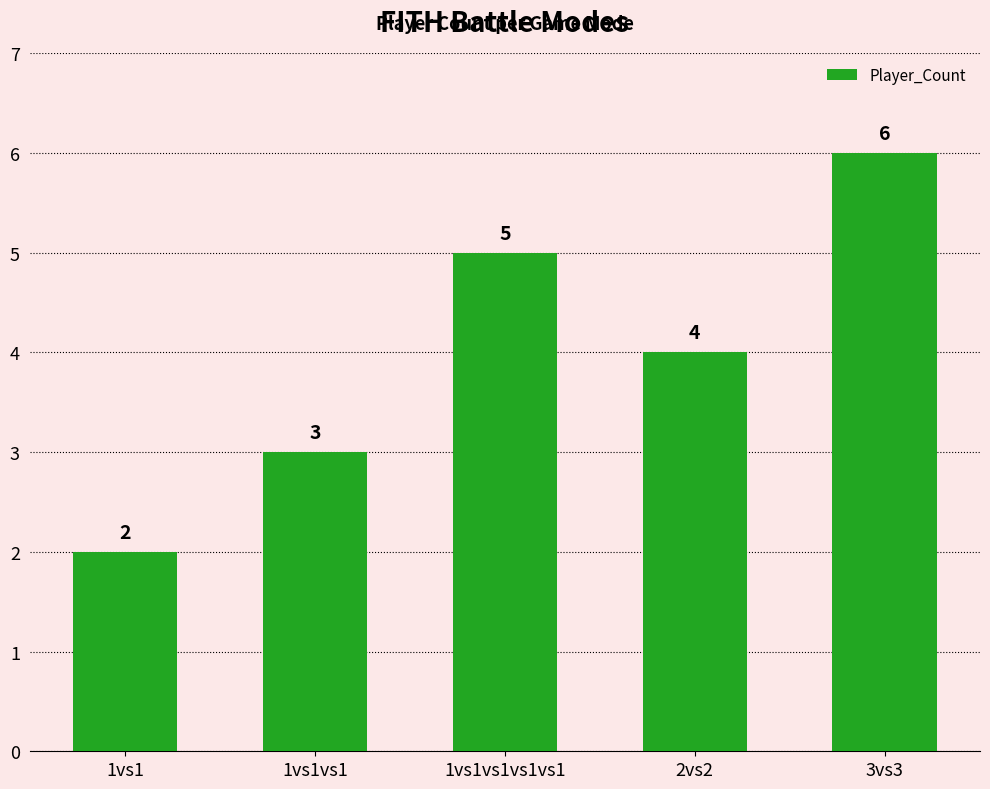

What is the minimum value shown in the chart?

2